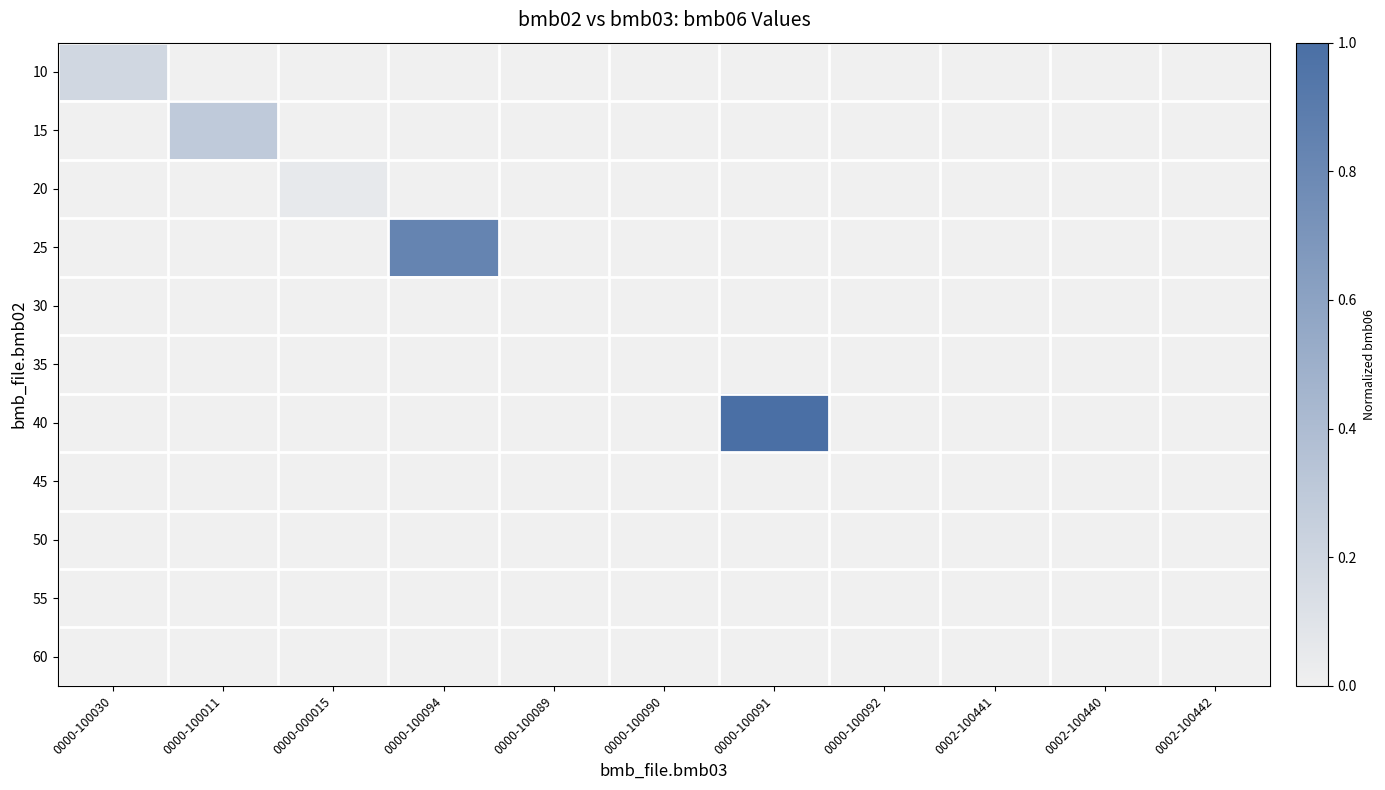

Which series has the largest total across all categories?

40